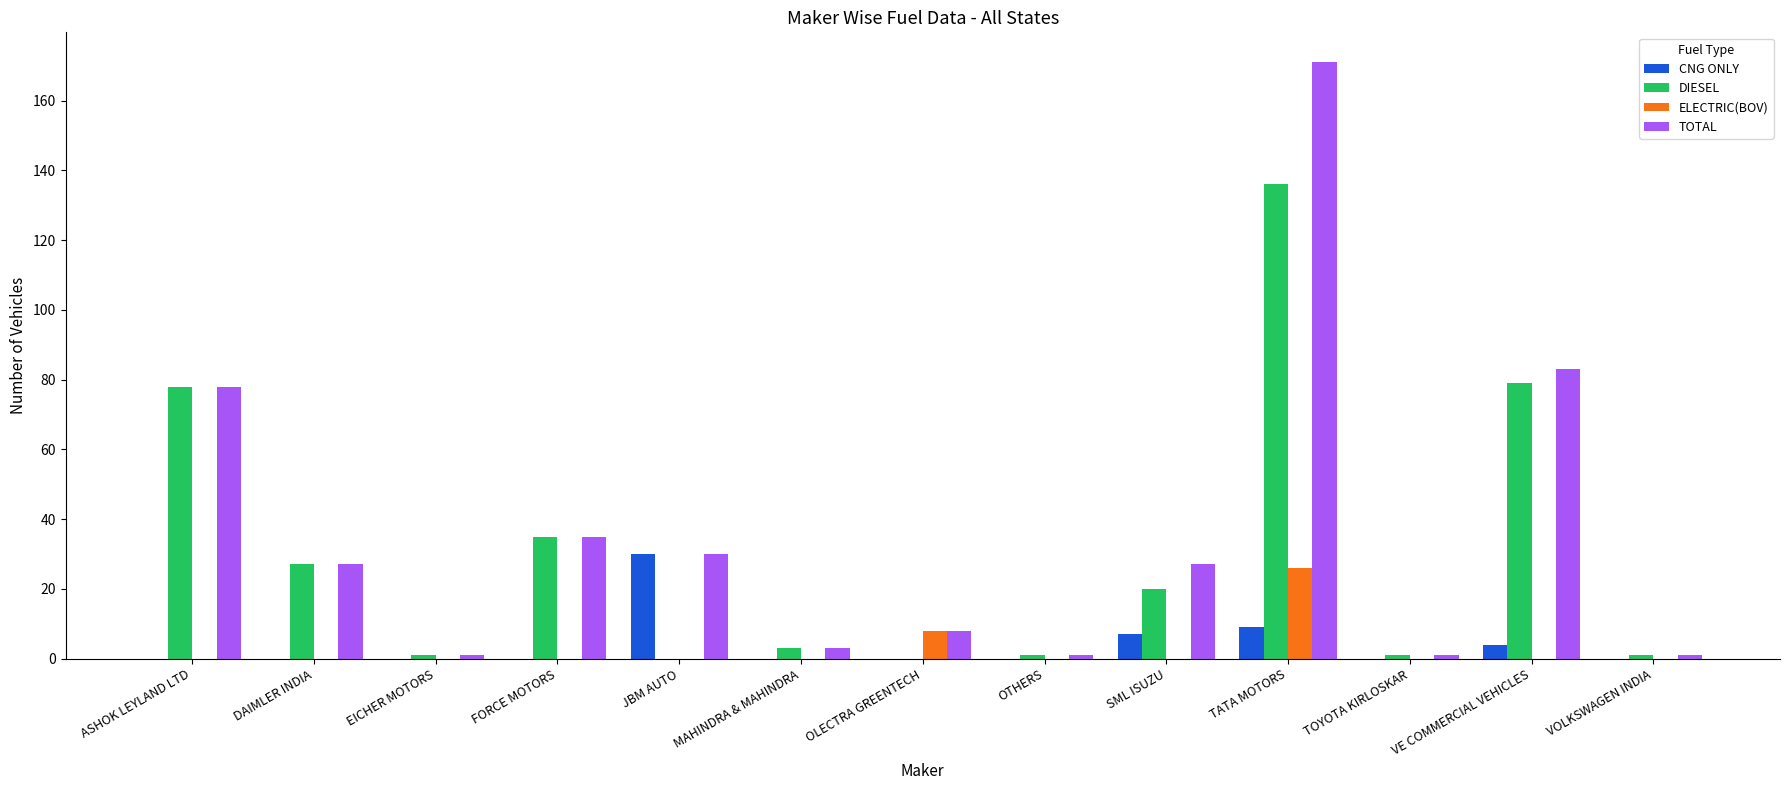

Reading left to right, transcribe all the data shown in this chart.

CNG ONLY: ASHOK LEYLAND LTD=0	DAIMLER INDIA=0	EICHER MOTORS=0	FORCE MOTORS=0	JBM AUTO=30	MAHINDRA & MAHINDRA=0	OLECTRA GREENTECH=0	OTHERS=0	SML ISUZU=7	TATA MOTORS=9	TOYOTA KIRLOSKAR=0	VE COMMERCIAL VEHICLES=4	VOLKSWAGEN INDIA=0
DIESEL: ASHOK LEYLAND LTD=78	DAIMLER INDIA=27	EICHER MOTORS=1	FORCE MOTORS=35	JBM AUTO=0	MAHINDRA & MAHINDRA=3	OLECTRA GREENTECH=0	OTHERS=1	SML ISUZU=20	TATA MOTORS=136	TOYOTA KIRLOSKAR=1	VE COMMERCIAL VEHICLES=79	VOLKSWAGEN INDIA=1
ELECTRIC(BOV): ASHOK LEYLAND LTD=0	DAIMLER INDIA=0	EICHER MOTORS=0	FORCE MOTORS=0	JBM AUTO=0	MAHINDRA & MAHINDRA=0	OLECTRA GREENTECH=8	OTHERS=0	SML ISUZU=0	TATA MOTORS=26	TOYOTA KIRLOSKAR=0	VE COMMERCIAL VEHICLES=0	VOLKSWAGEN INDIA=0
TOTAL: ASHOK LEYLAND LTD=78	DAIMLER INDIA=27	EICHER MOTORS=1	FORCE MOTORS=35	JBM AUTO=30	MAHINDRA & MAHINDRA=3	OLECTRA GREENTECH=8	OTHERS=1	SML ISUZU=27	TATA MOTORS=171	TOYOTA KIRLOSKAR=1	VE COMMERCIAL VEHICLES=83	VOLKSWAGEN INDIA=1